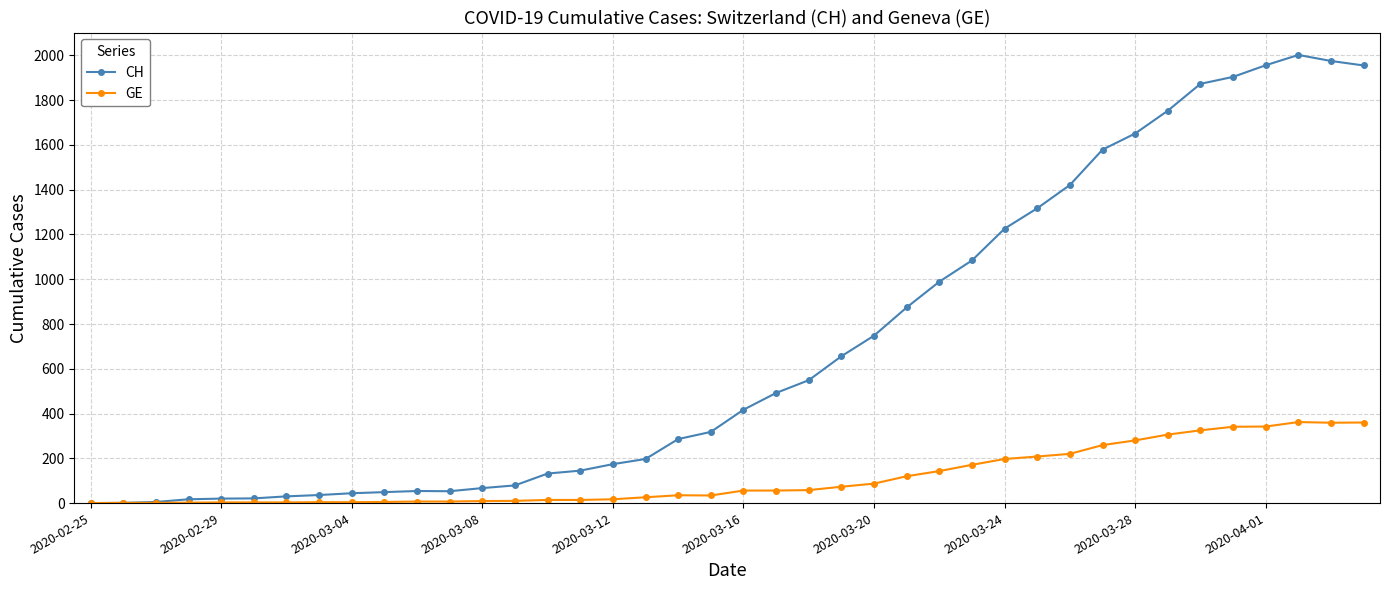

Rank the series by their maximum value, from highest to lowest.

CH, GE